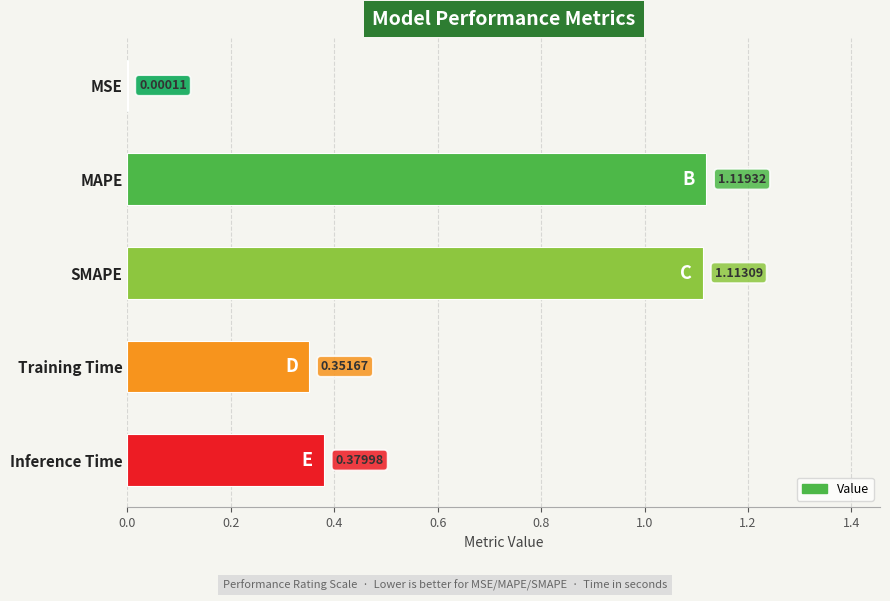

Which has a higher value, MSE or Training Time?

Training Time